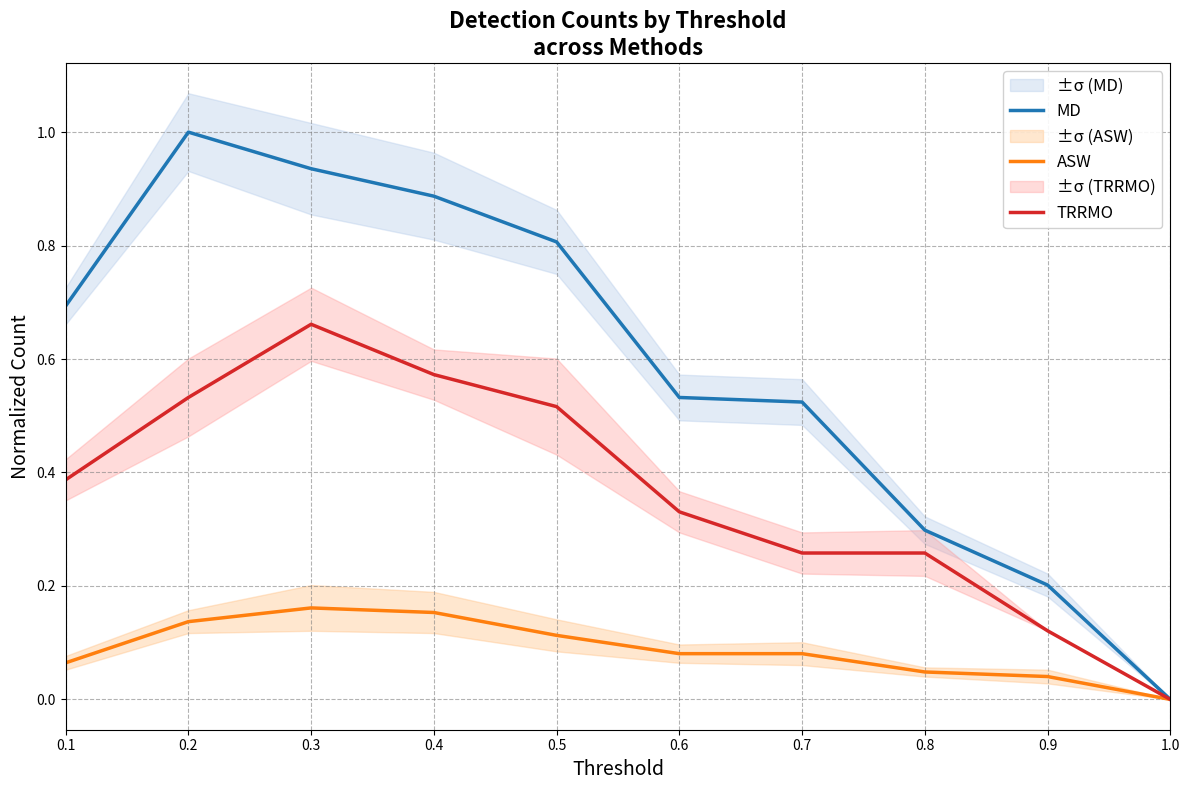

True or false: ASW and TRRMO intersect in this chart.

False